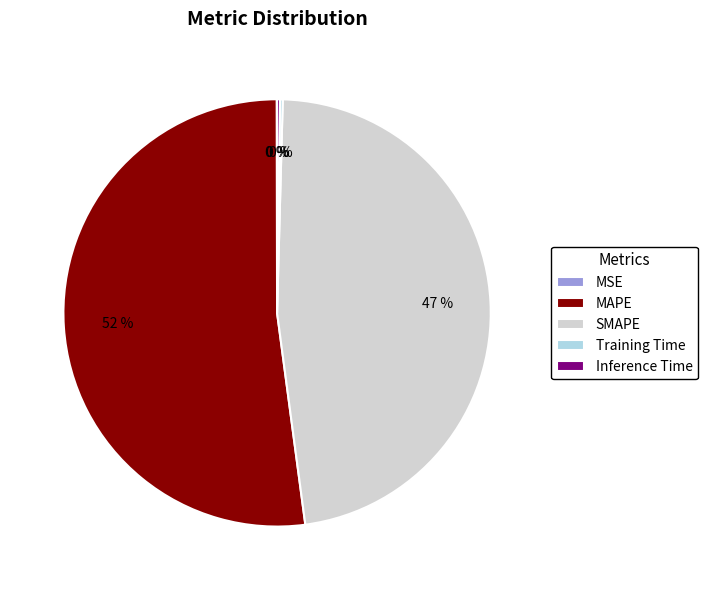

The SMAPE slice represents 58% of the pie. True or false?

False